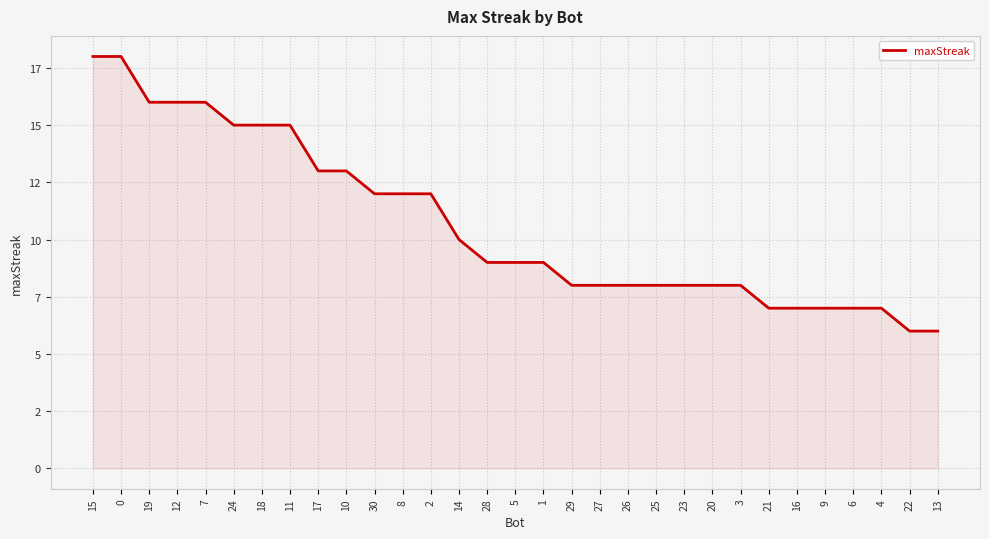

What position from the right is 26?

12